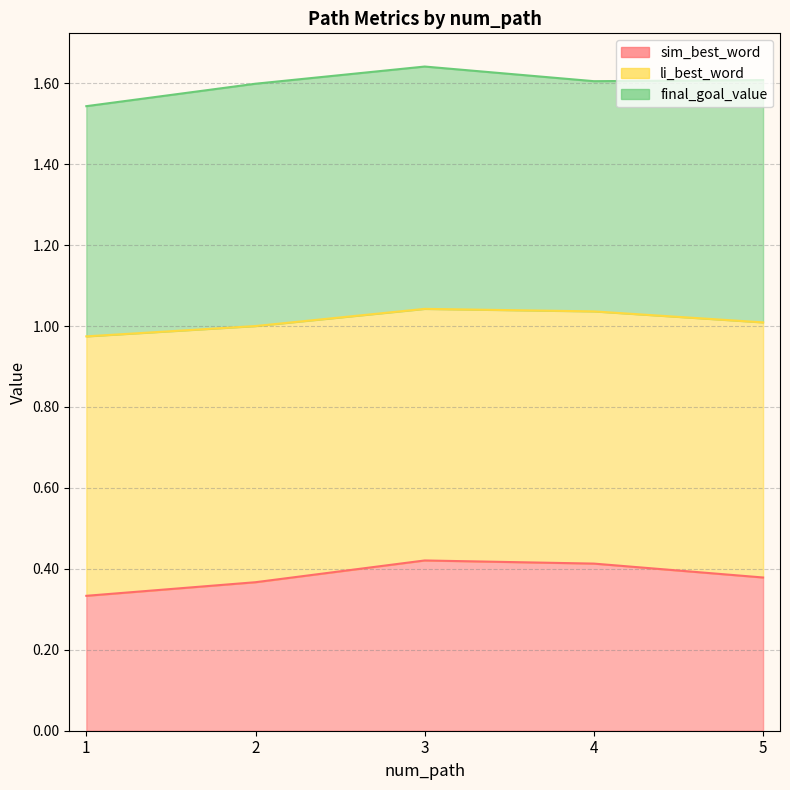

Does the chart have visible grid lines?

Yes